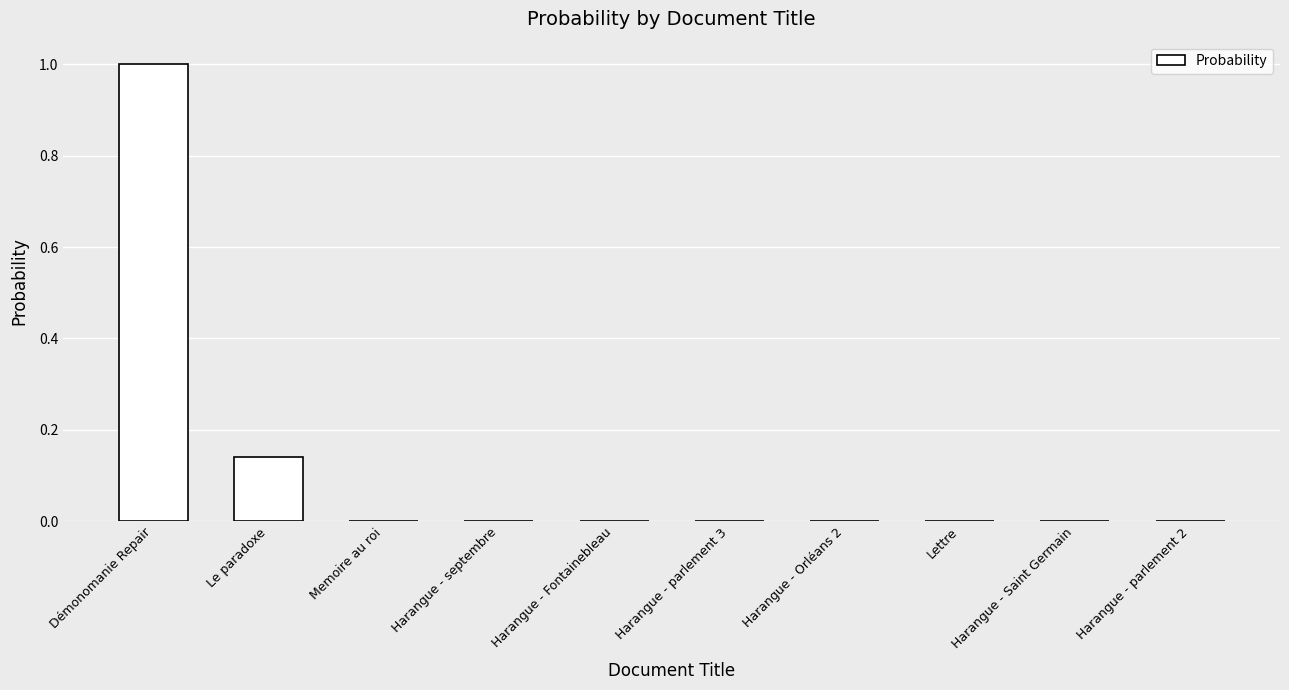

Which has a higher value, Le paradoxe or Harangue - Saint Germain?

Le paradoxe